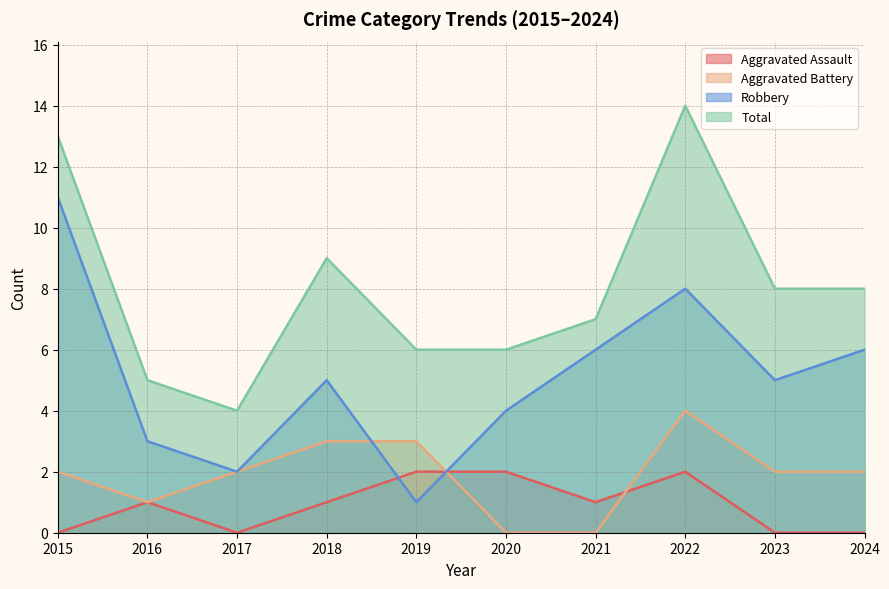

True or false: Aggravated Battery has a value of 2 at 2018.

False